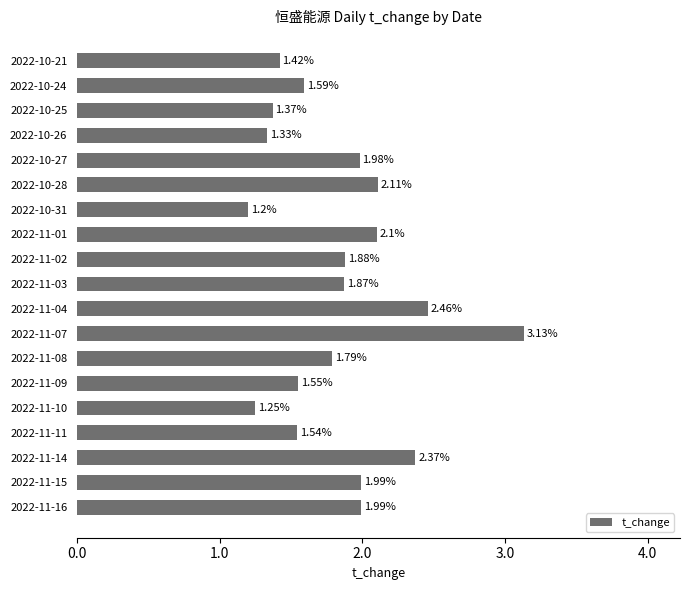

What is the sum of all values?

34.9